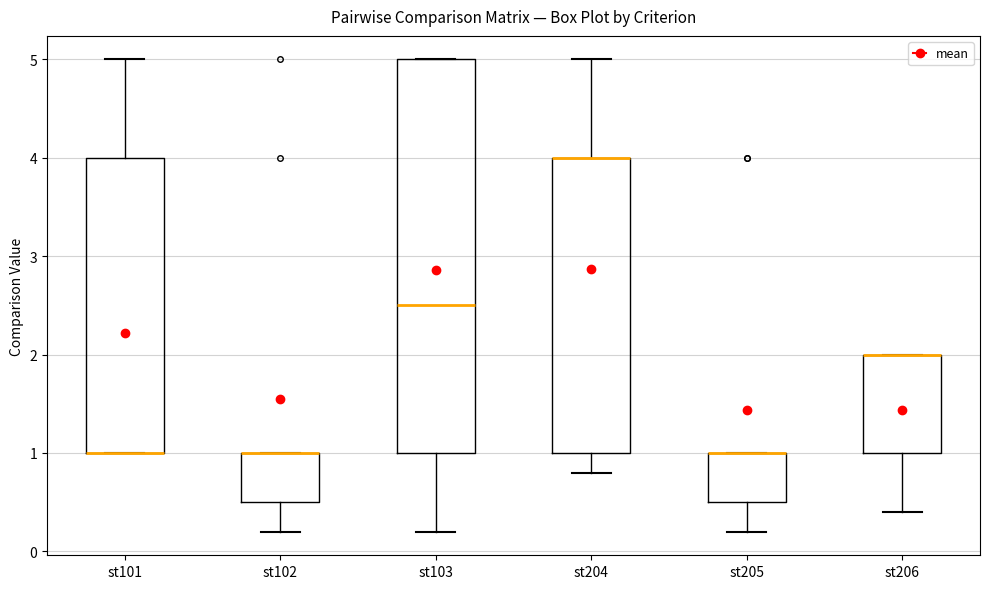

Comparing the boxes themselves (not the whiskers), which one is the tallest?

st103